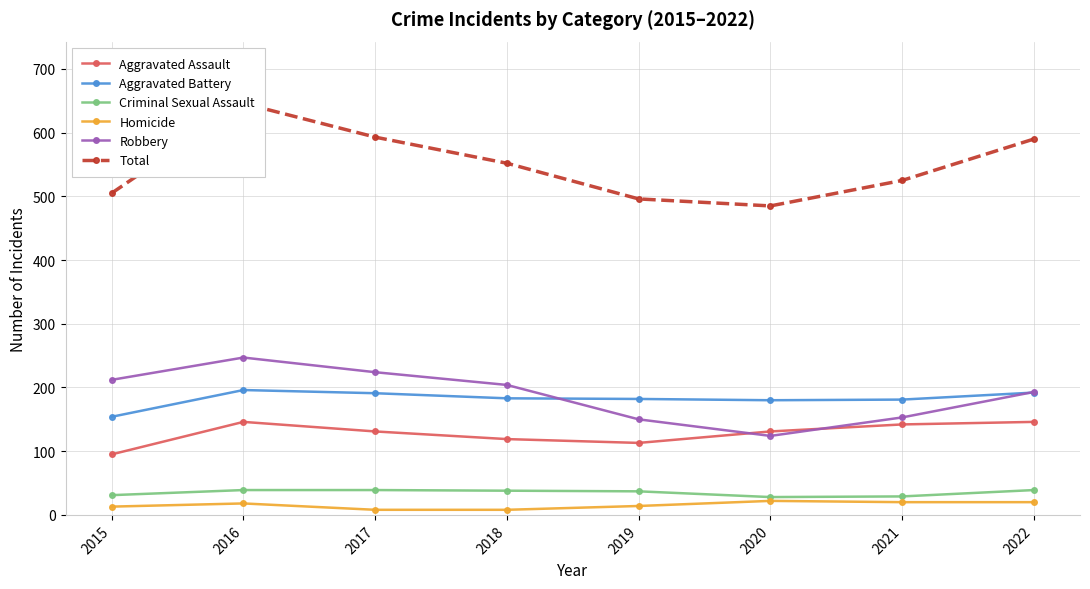

What are all the series names shown in the legend?

Aggravated Assault, Aggravated Battery, Criminal Sexual Assault, Homicide, Robbery, Total